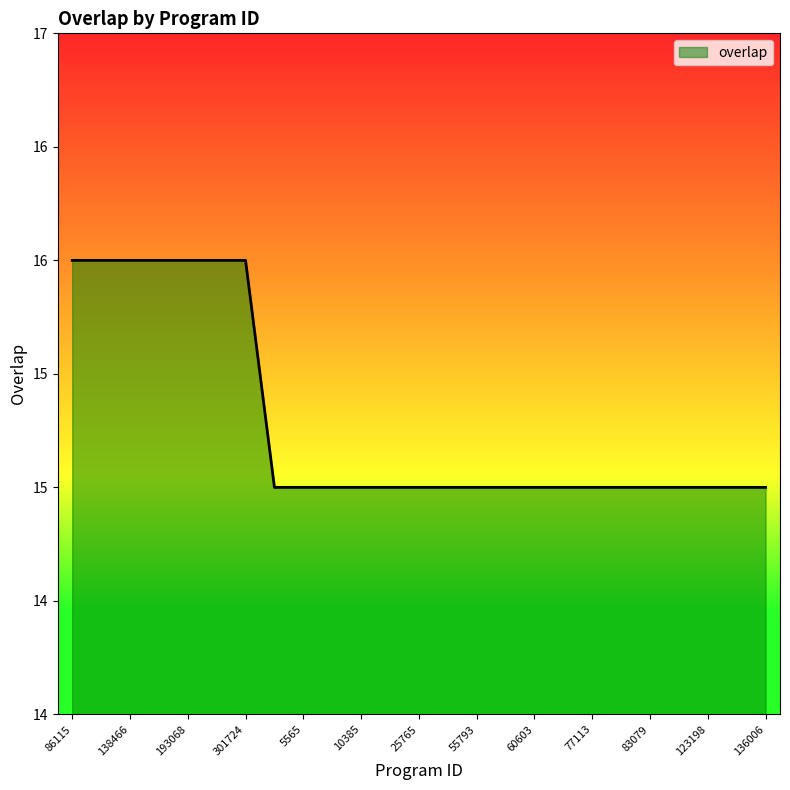

How many values are between 15 and 16?

25